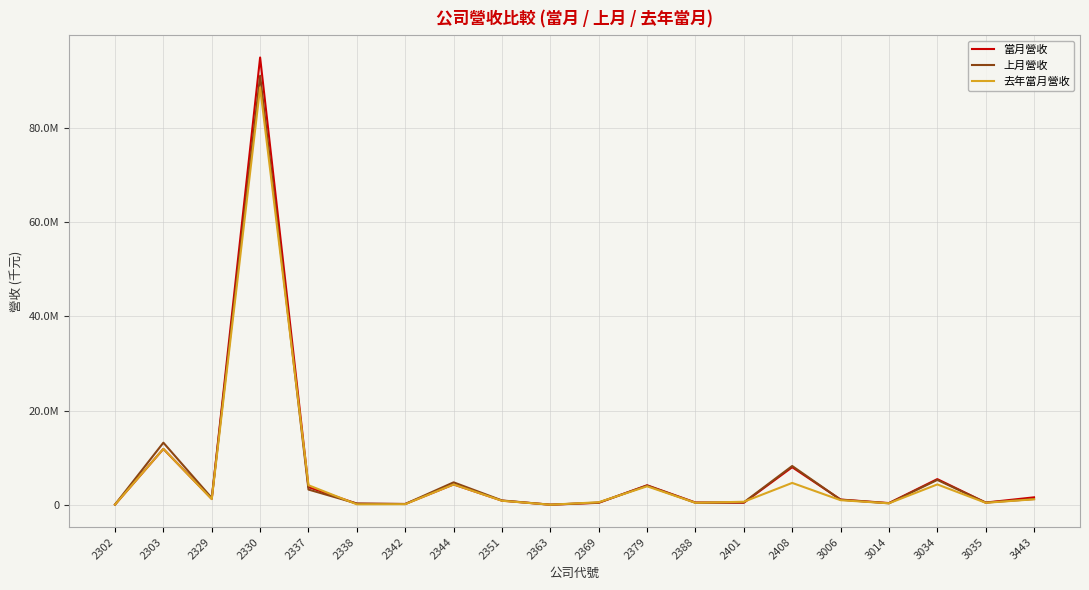

What are all the series names shown in the legend?

當月營收, 上月營收, 去年當月營收